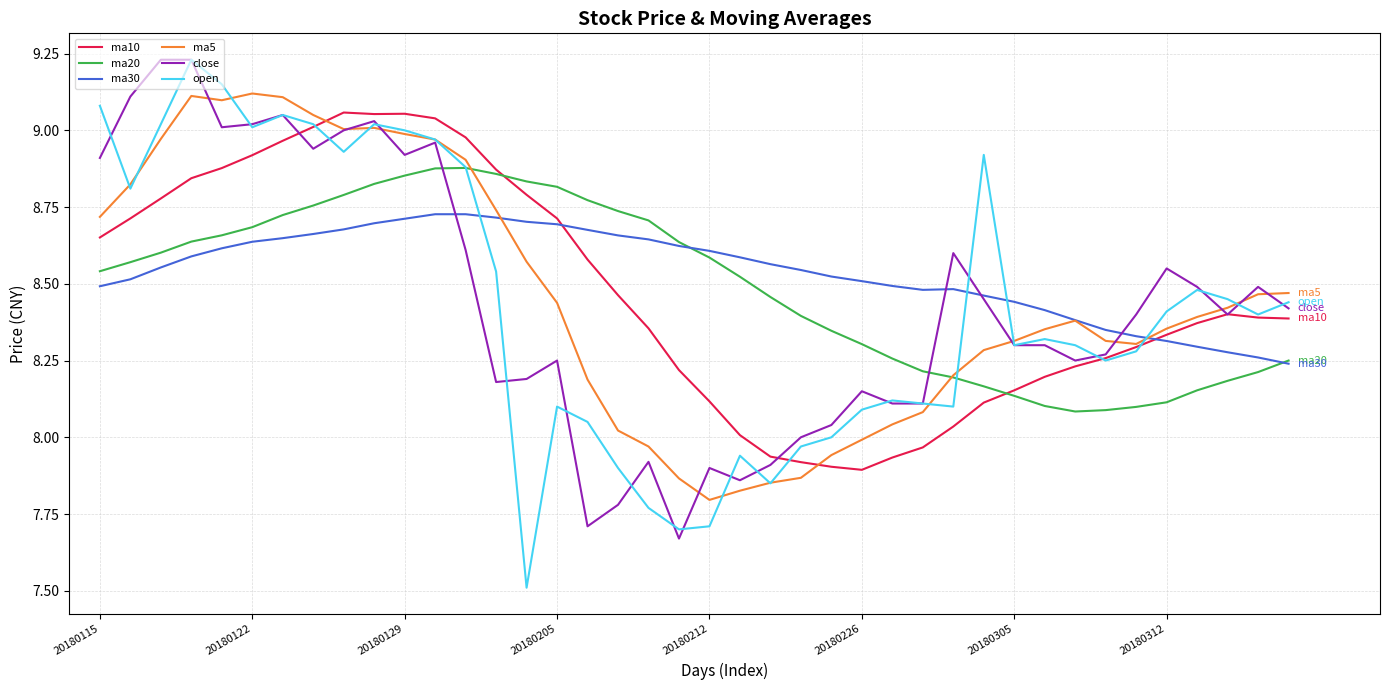

After their last crossing, which series has the higher values: ma10 or ma30?

ma10